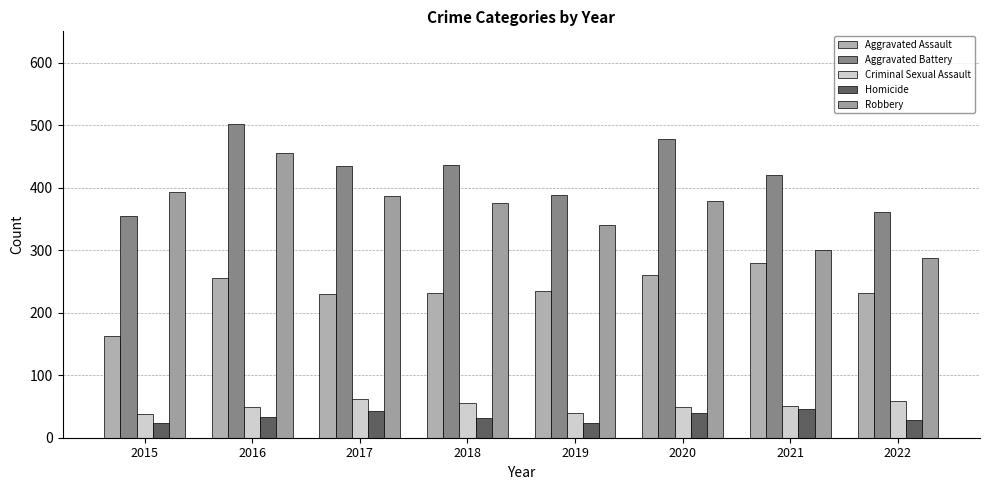

What is the difference between the maximum and minimum values in the Aggravated Battery series?

147